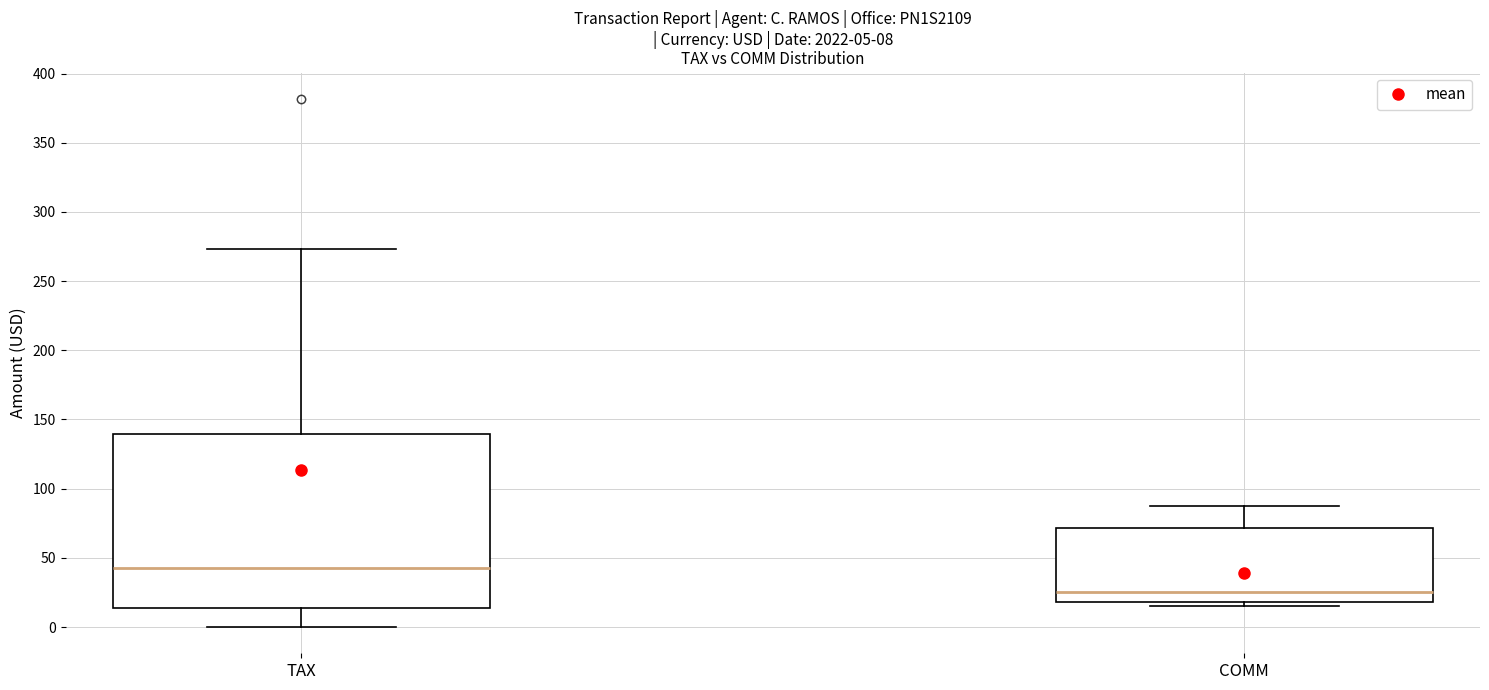

Which box has the highest median line?

TAX